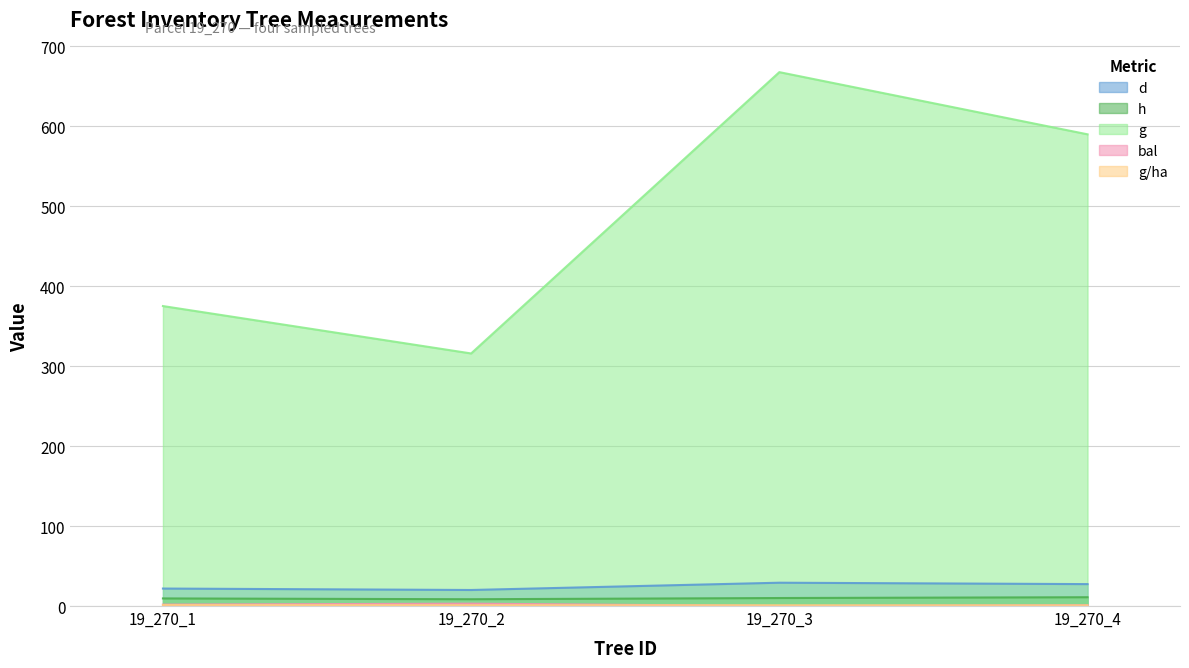

Is the value of d at 19_270_2 greater than the value of g/ha at 19_270_4?

Yes